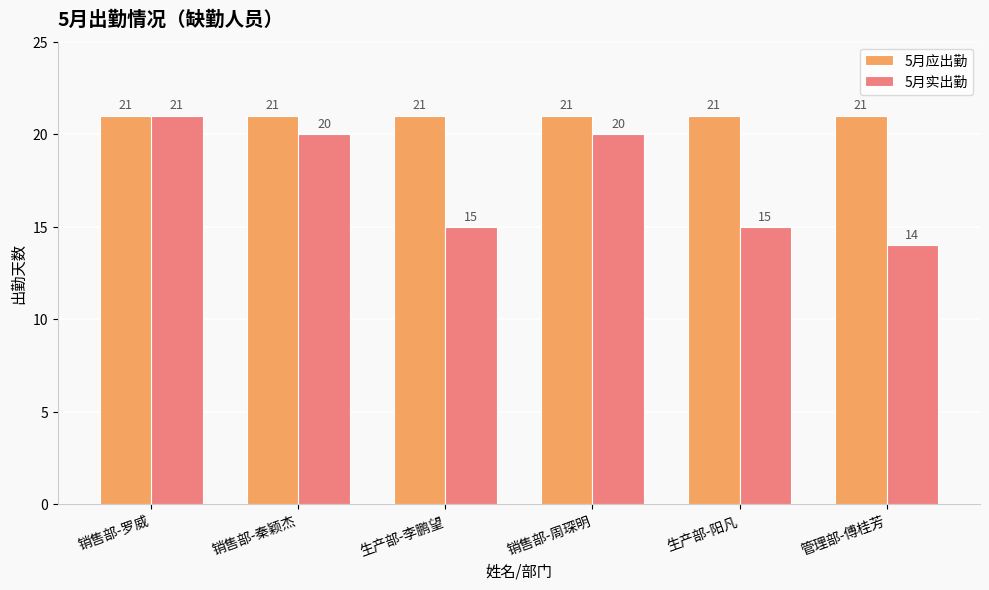

Which category has the lowest value in the 5月实出勤 series?

管理部-傅桂芳